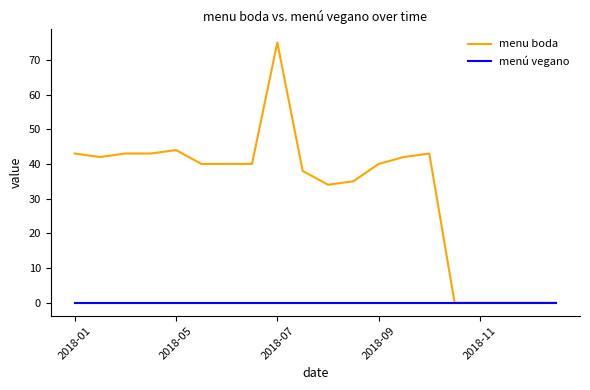

List the series in order of their peak value, lowest first.

menú vegano, menu boda